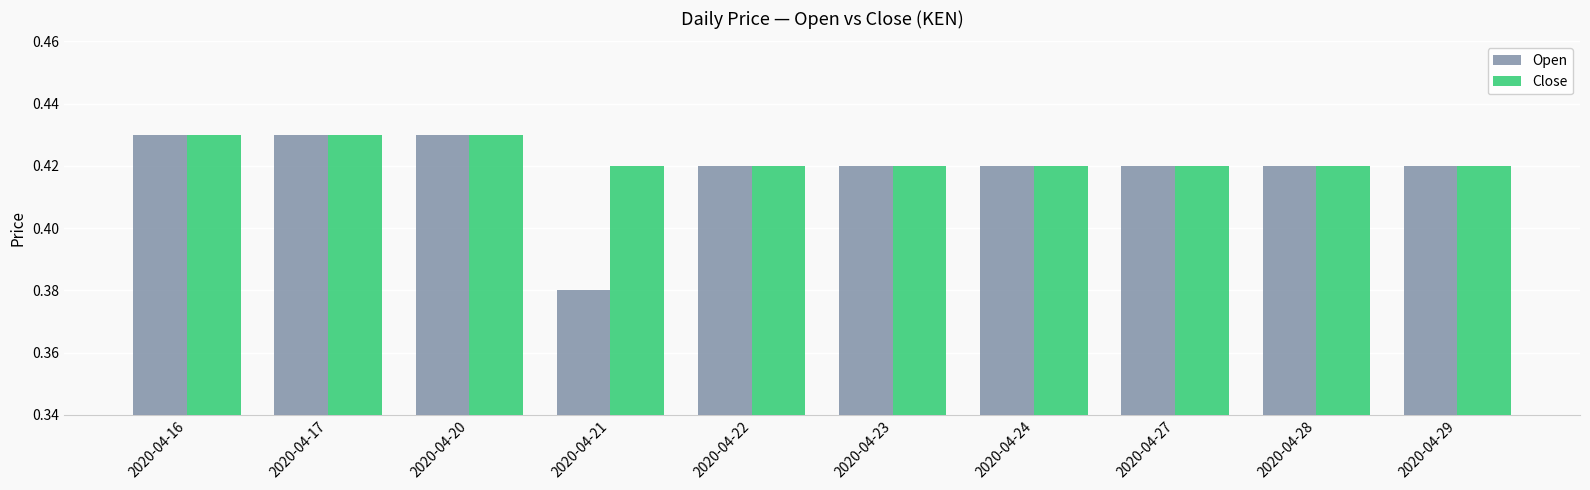

What is the total value across all series at 2020-04-28?

0.8